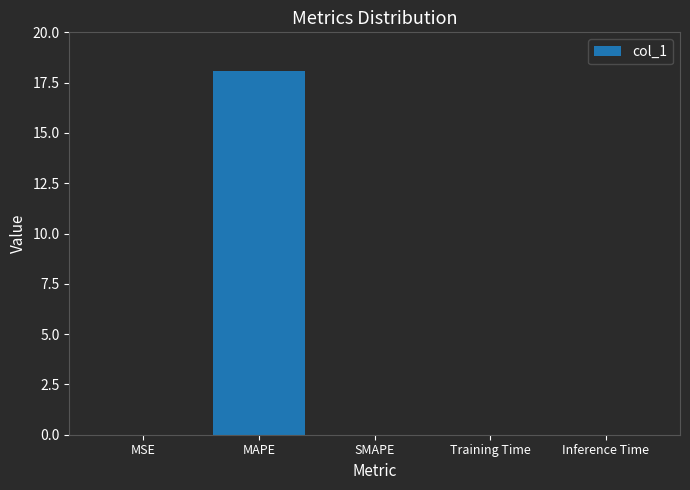

Which label corresponds to the largest value in the chart?

MAPE